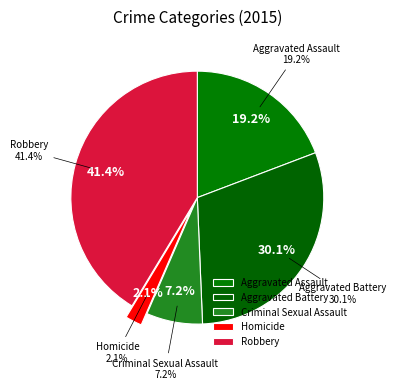

The Aggravated Battery slice represents 30% of the pie. True or false?

True